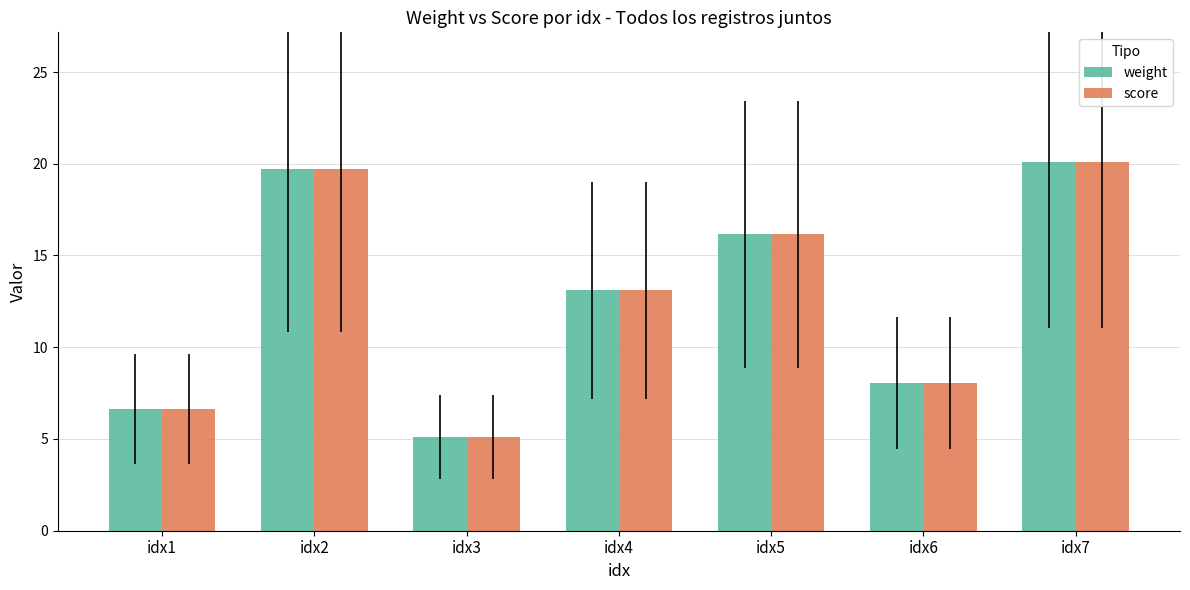

At which category is the sum across all series the highest?

idx7